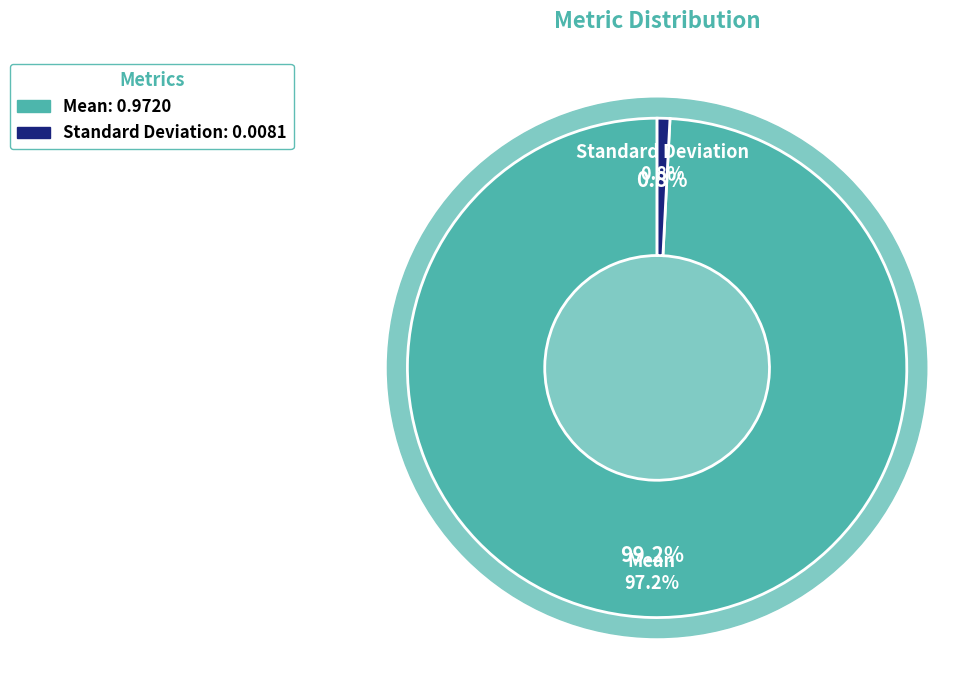

What percentage is NOT represented by Mean?

0.8%